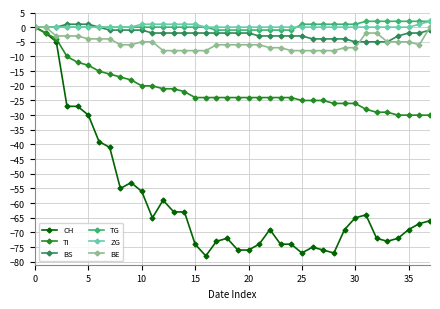

What is the sum of all TI values?

-810